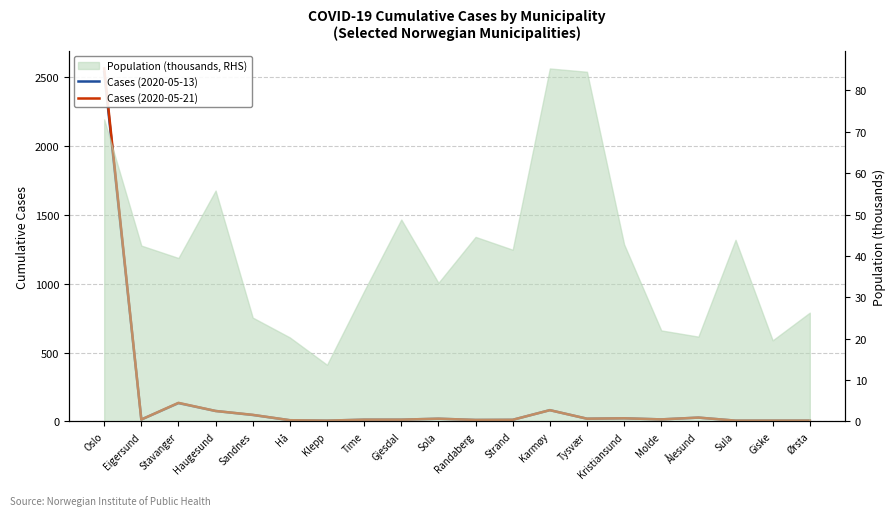

What position from the right is Kristiansund?

6